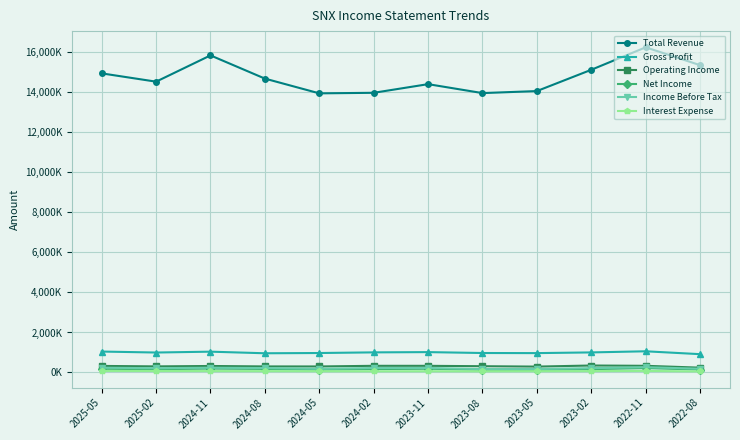

True or false: Gross Profit and Net Income cross at least once.

False